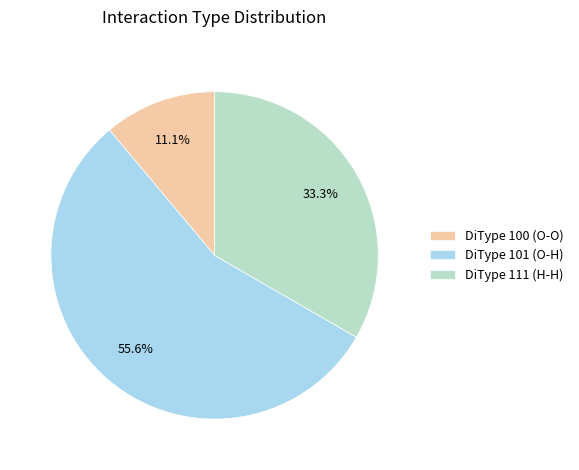

Count the number of slices in the pie.

3